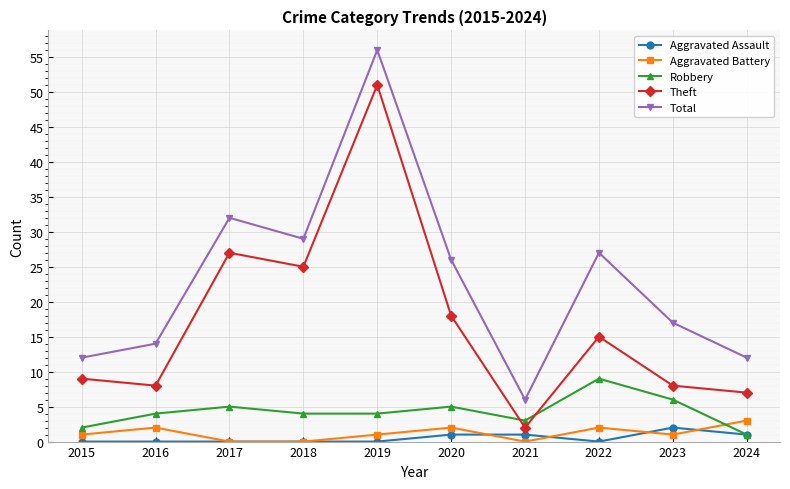

The Theft series shows 18 at 2020. True or false?

True